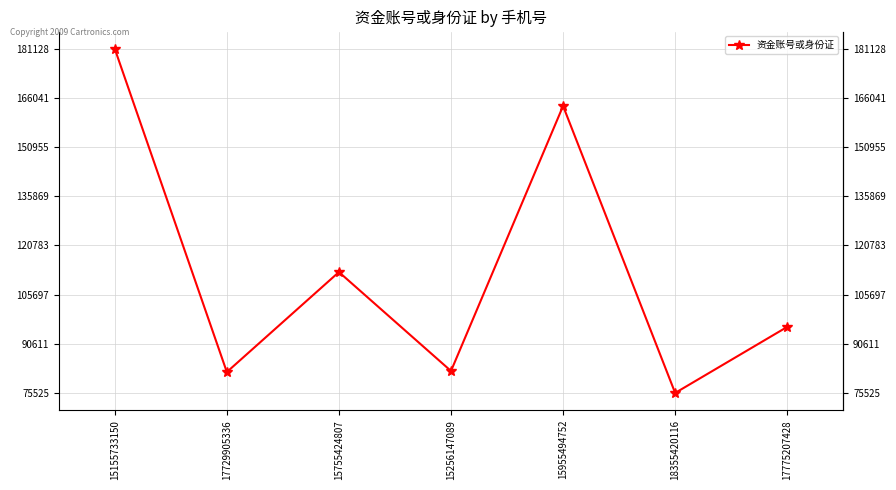

What is the smallest value displayed?

75525